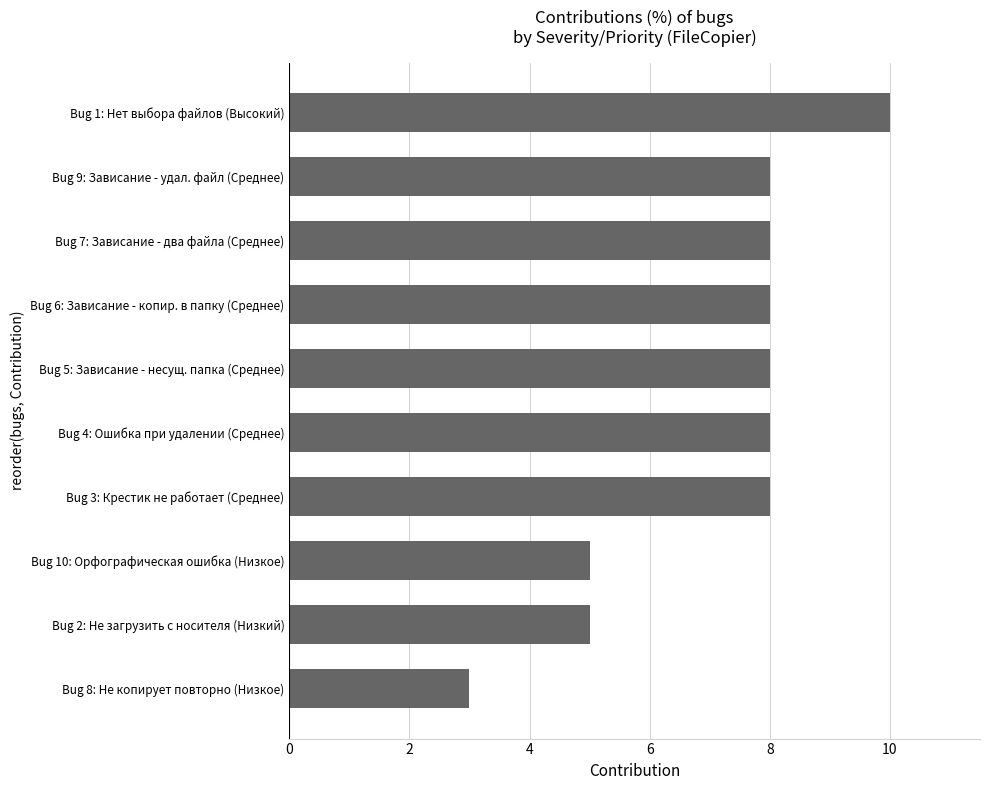

What is the change in value from Bug 9: Зависание - удал. файл (Среднее) to Bug 1: Нет выбора файлов (Высокий)?

+2